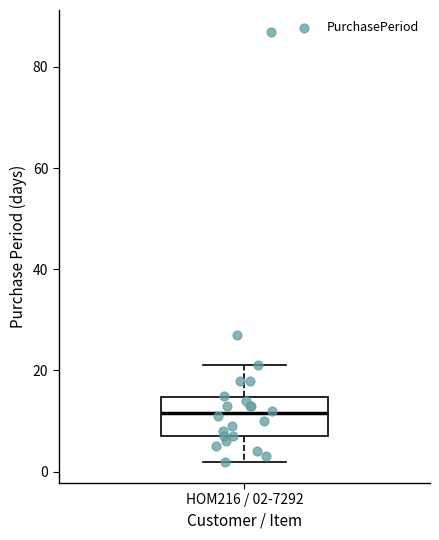

Transcribe this box plot: give where the median line is, the range the box spans, and where the two whiskers end, as read against the y-axis. The values are not printed on the chart, so give them approximately, as read against the axis.

median 12, box 8 to 14, whiskers 2 to 22